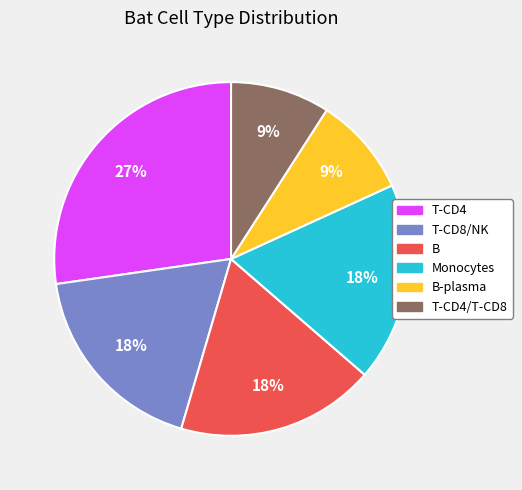

To the nearest percent, what is the average slice percentage?

17%